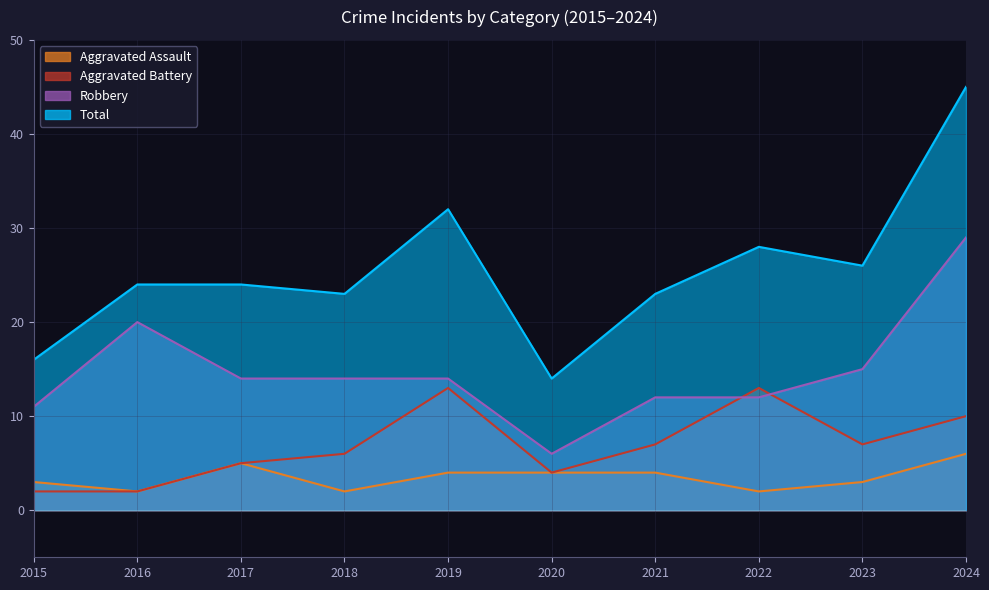

True or false: Aggravated Assault and Aggravated Battery cross at least once.

False